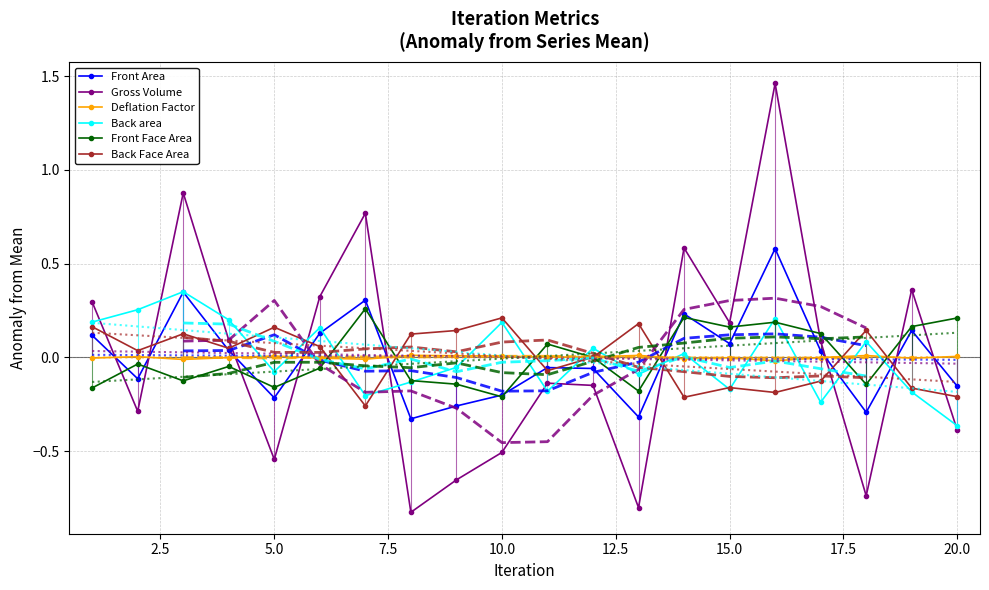

Reading left to right, extract all data points from this chart.

Front Area: 0.1	-0.1	0.3	0.0	-0.2	0.1	0.3	-0.3	-0.3	-0.2	-0.1	-0.1	-0.3	0.2	0.1	0.6	0.0	-0.3	0.1	-0.2
Gross Volume: 0.3	-0.3	0.9	0.1	-0.5	0.3	0.8	-0.8	-0.7	-0.5	-0.1	-0.1	-0.8	0.6	0.2	1.5	0.1	-0.7	0.4	-0.4
Deflation Factor: -0.0	0.0	-0.0	-0.0	0.0	-0.0	-0.0	0.0	0.0	0.0	0.0	0.0	0.0	-0.0	-0.0	-0.0	-0.0	0.0	-0.0	0.0
Back area: 0.2	0.3	0.4	0.2	-0.1	0.2	-0.2	-0.1	-0.1	0.2	-0.2	0.0	-0.1	0.0	-0.2	0.2	-0.2	0.1	-0.2	-0.4
Front Face Area: -0.2	-0.0	-0.1	-0.0	-0.2	-0.1	0.3	-0.1	-0.1	-0.2	0.1	-0.0	-0.2	0.2	0.2	0.2	0.1	-0.1	0.2	0.2
Back Face Area: 0.2	0.0	0.1	0.0	0.2	0.1	-0.3	0.1	0.1	0.2	-0.1	0.0	0.2	-0.2	-0.2	-0.2	-0.1	0.1	-0.2	-0.2